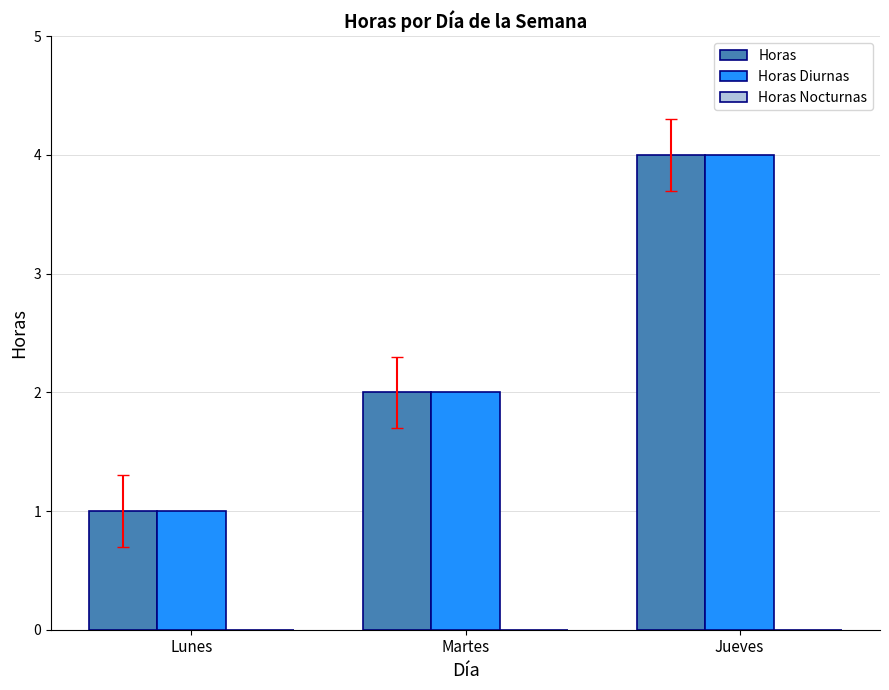

What is the label of the 3rd bar from the right?

Lunes